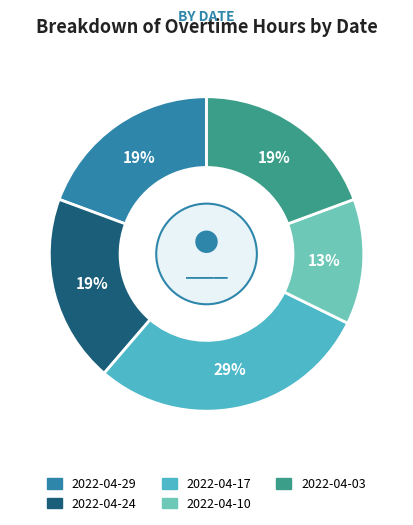

Does 2022-04-24 represent more than half of the total?

No